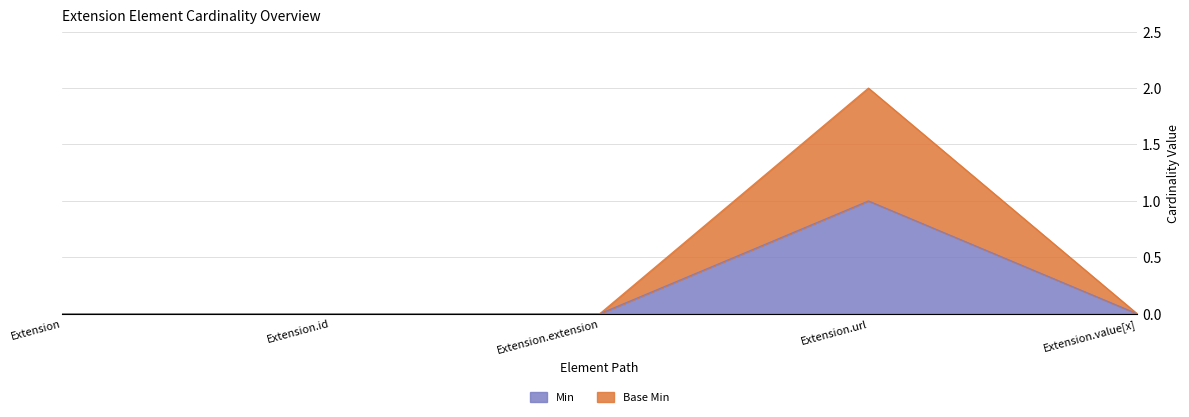

Count the number of data series in this chart.

2